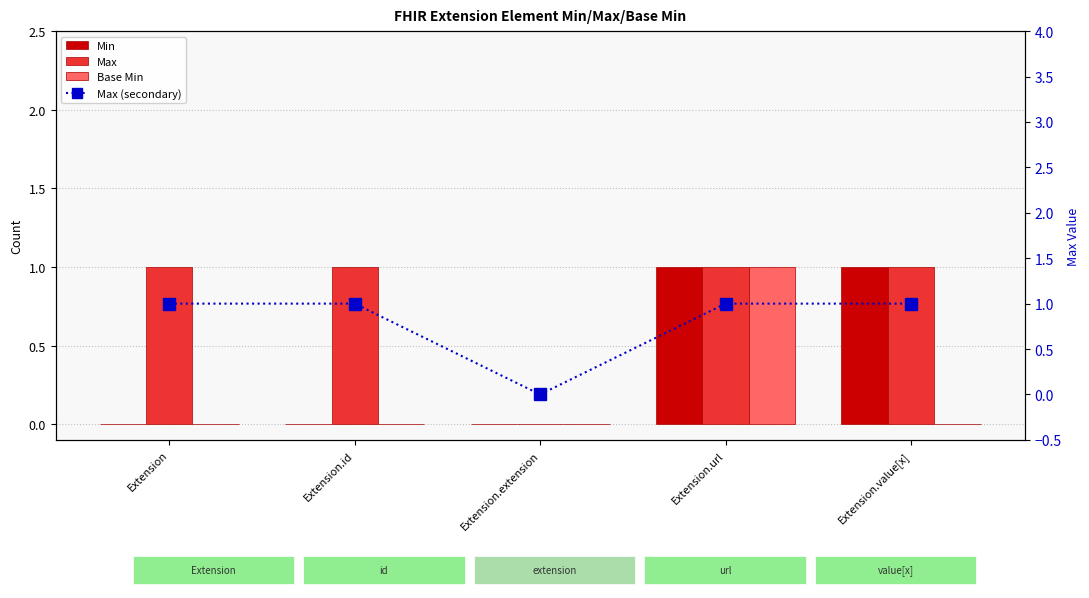

What position from the left is Extension?

1